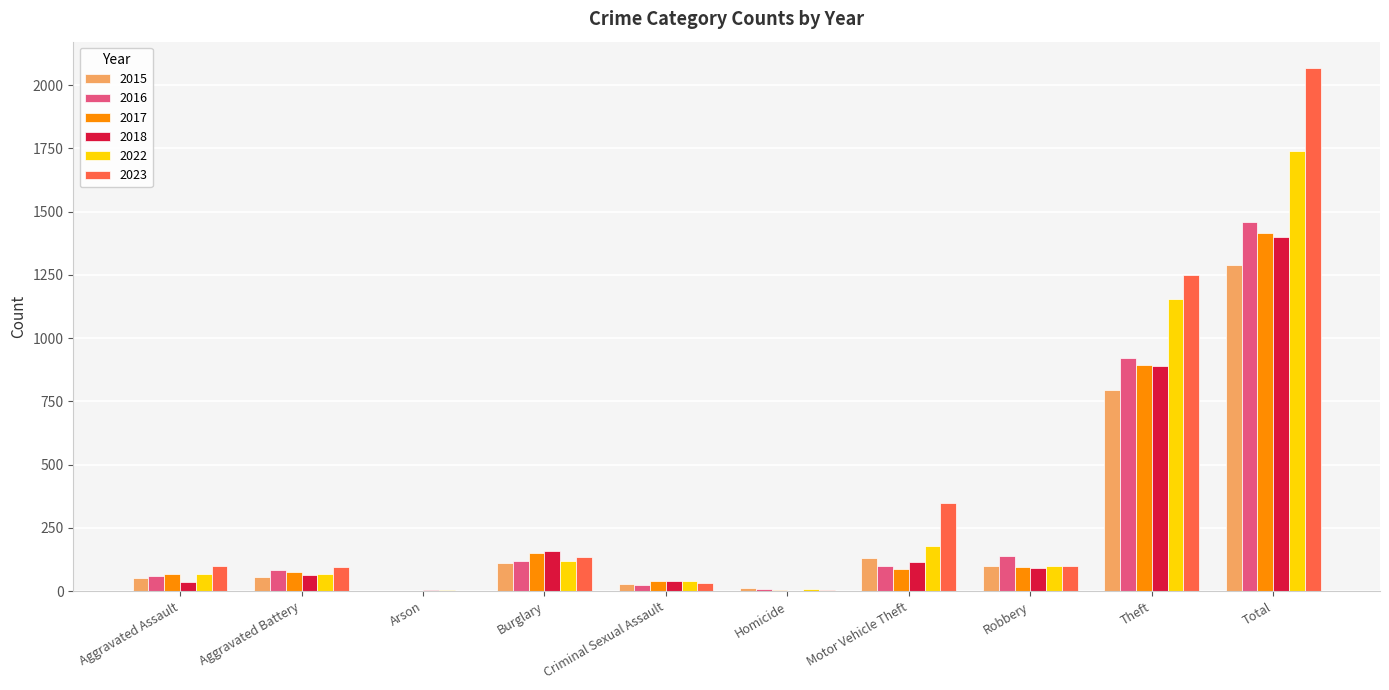

What is the total value across all series at Burglary?

795